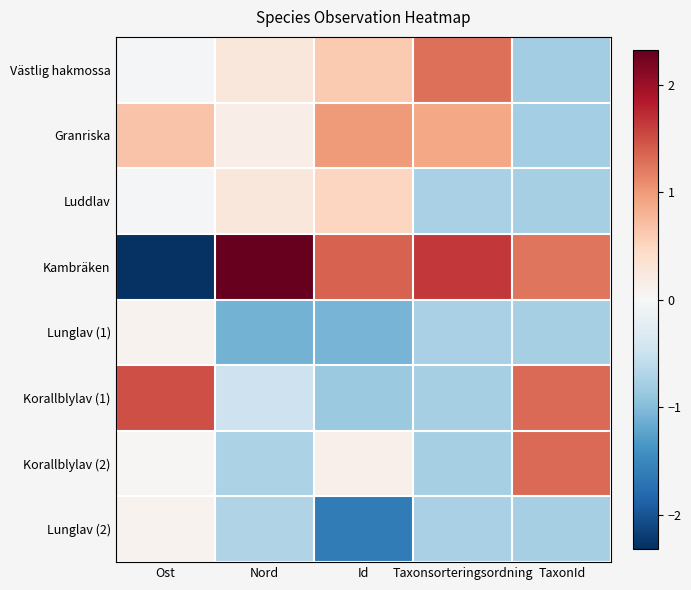

Which has a higher value, Nord or Id?

Id